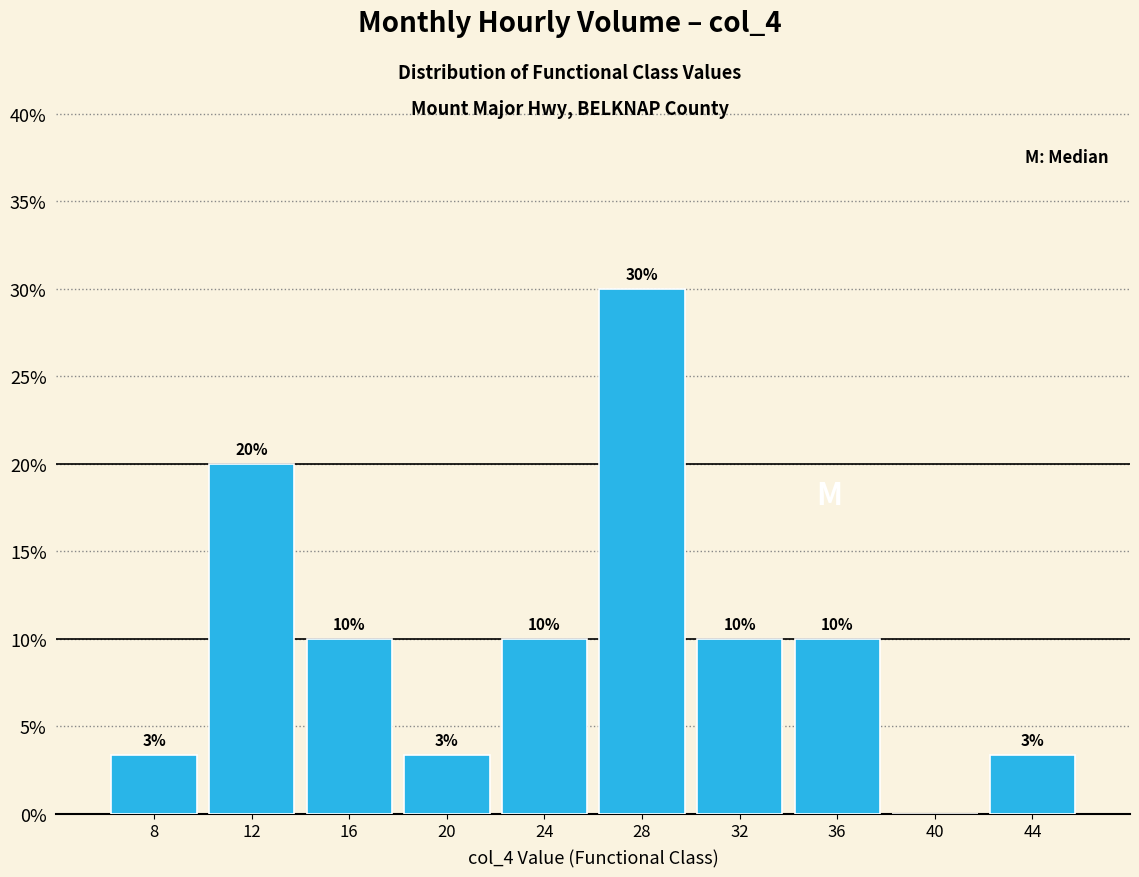

At which label does the data first exceed 10?

12